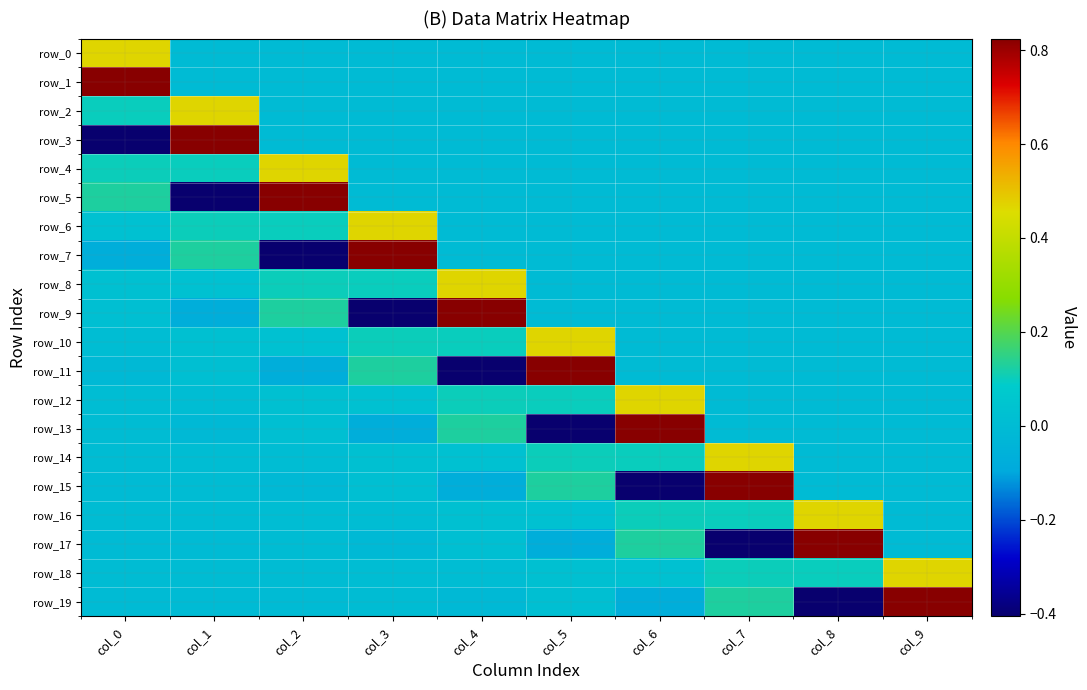

True or false: row_11 has a value of -0.0 at col_2.

False